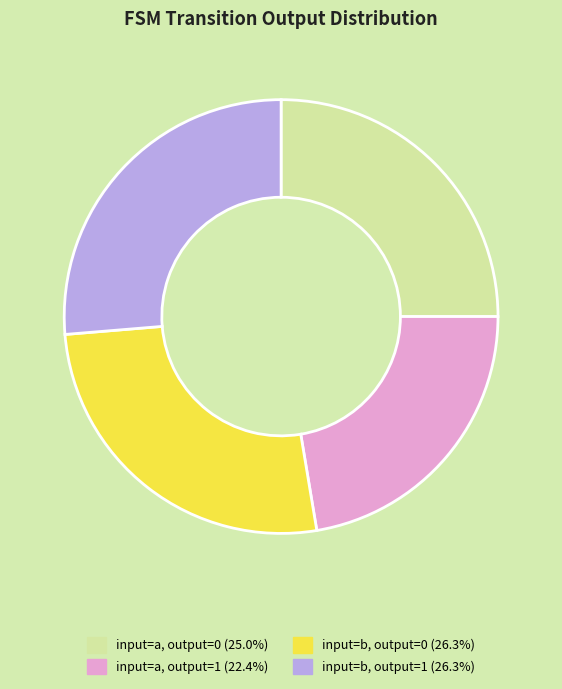

Approximately how many times larger is the value at input=b, output=1 compared to input=a, output=1?

1.2